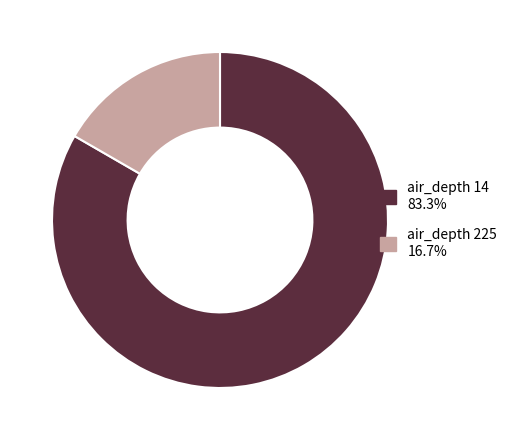

Is there a majority slice in this chart?

Yes